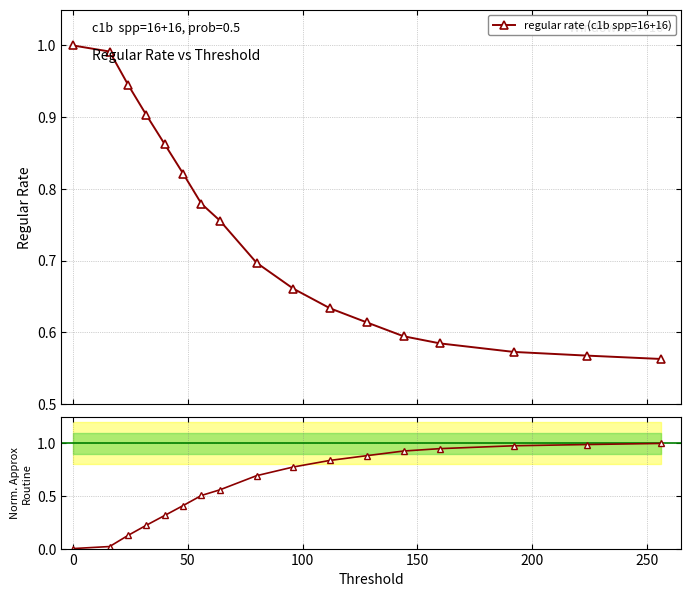

Is it true that regular rate (c1b spp=16+16) equals 0.4 at 10?

False